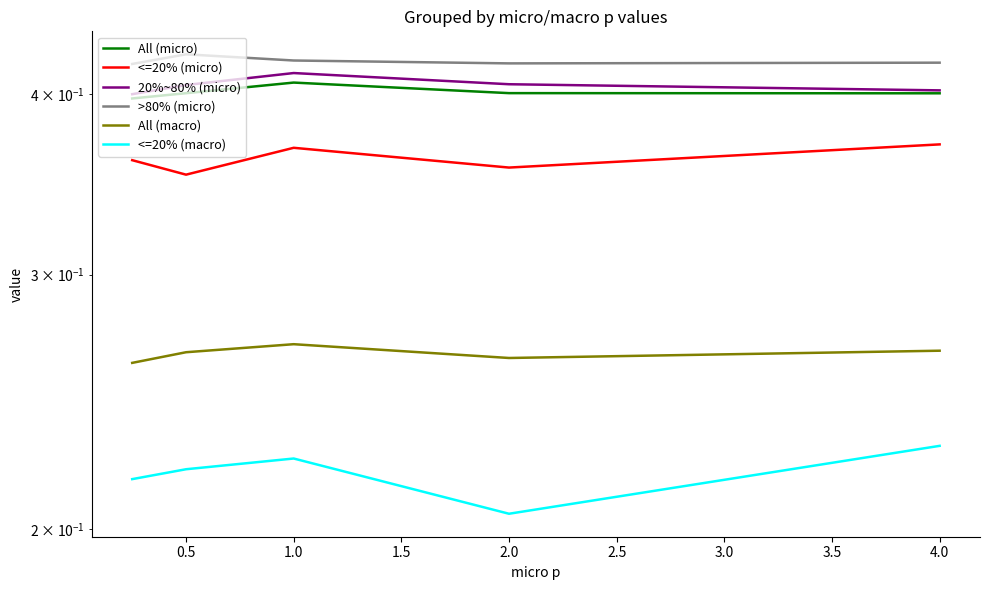

What is the sum of all All (micro) values?

2.0